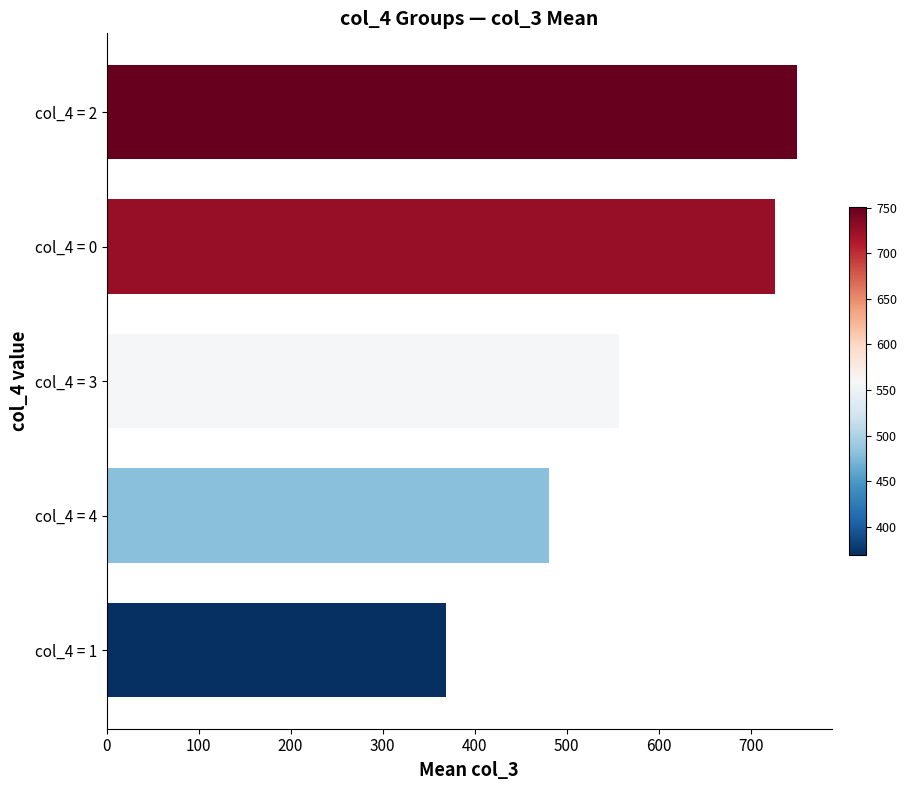

List the labels in order of value, smallest first.

col_4 = 1, col_4 = 4, col_4 = 3, col_4 = 0, col_4 = 2